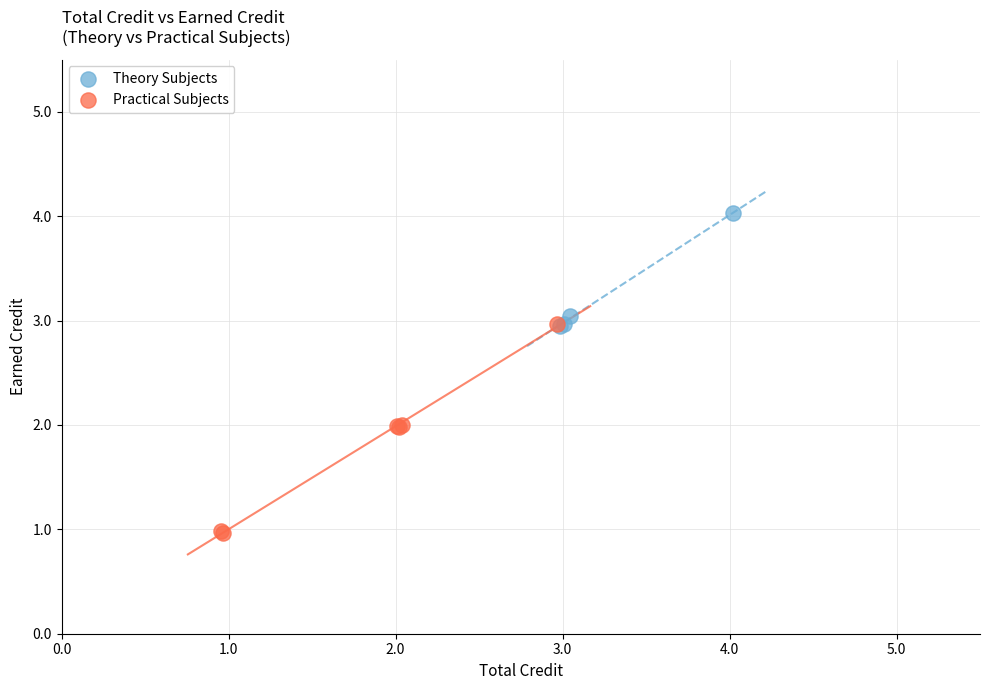

Which series reaches the maximum Y coordinate?

Theory Subjects